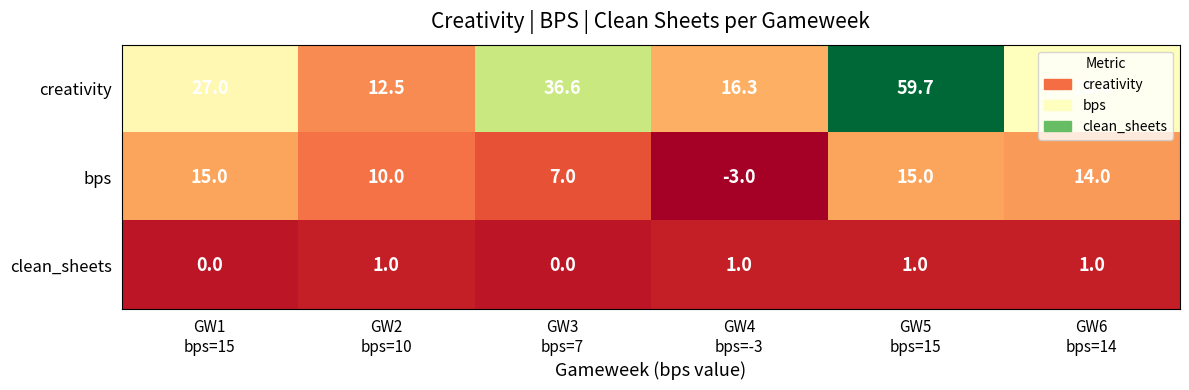

Which series has the largest total across all categories?

creativity